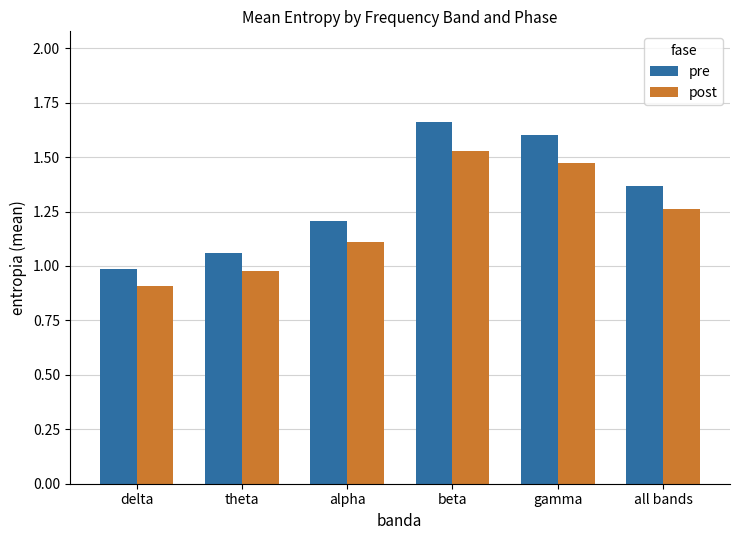

What position from the left is beta?

4